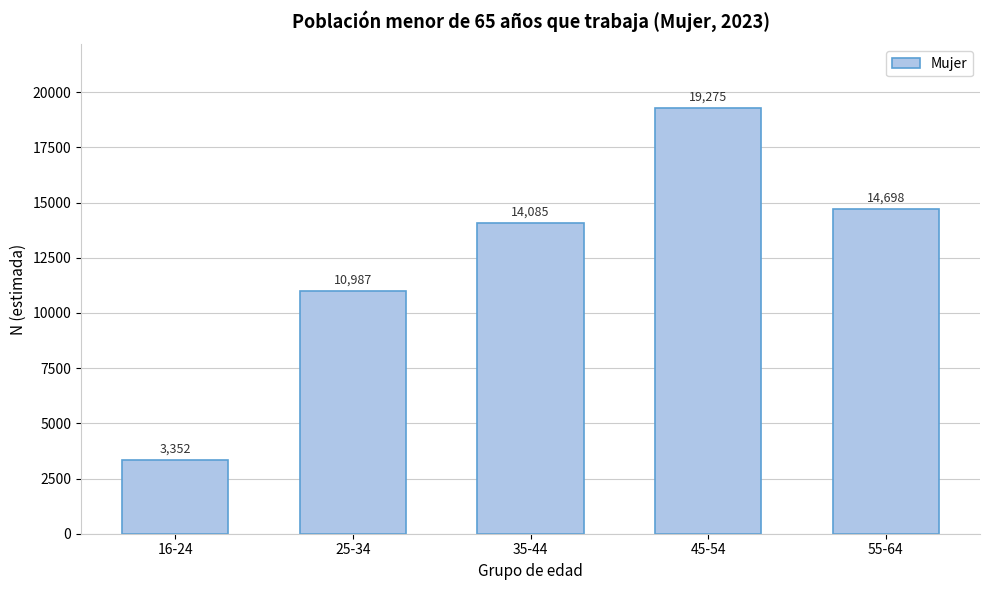

Reading left to right, list all the values displayed in this chart.

16-24=3352	25-34=10987	35-44=14085	45-54=19275	55-64=14698